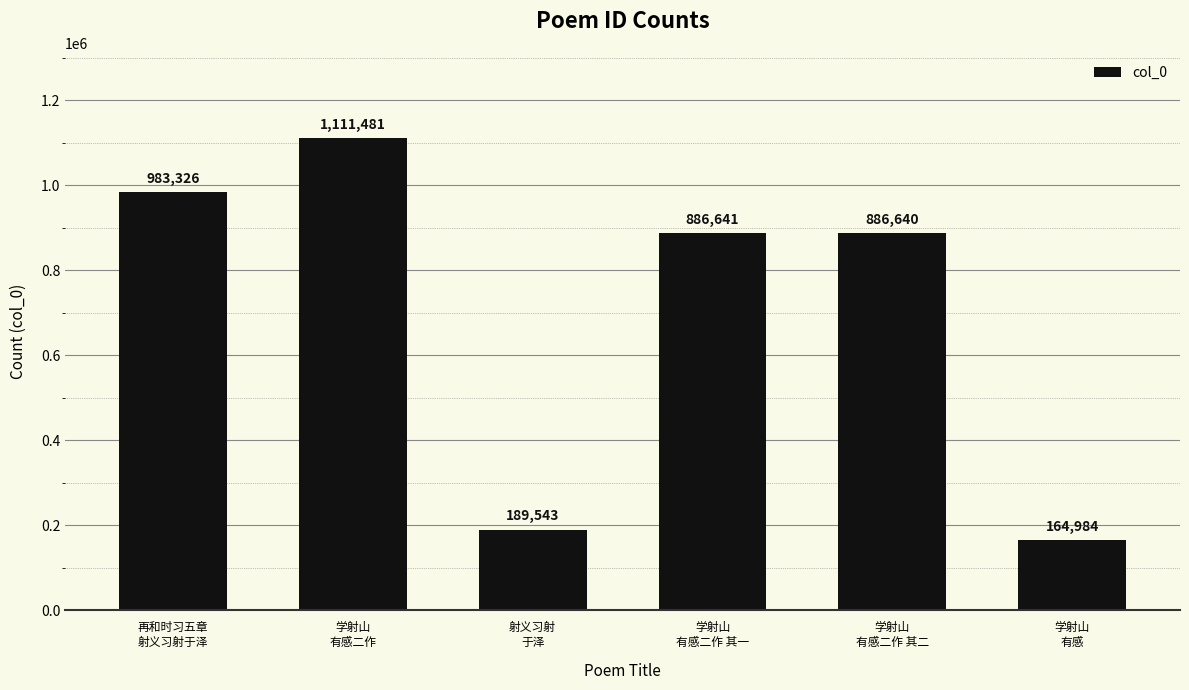

How many data points are less than 886641?

3